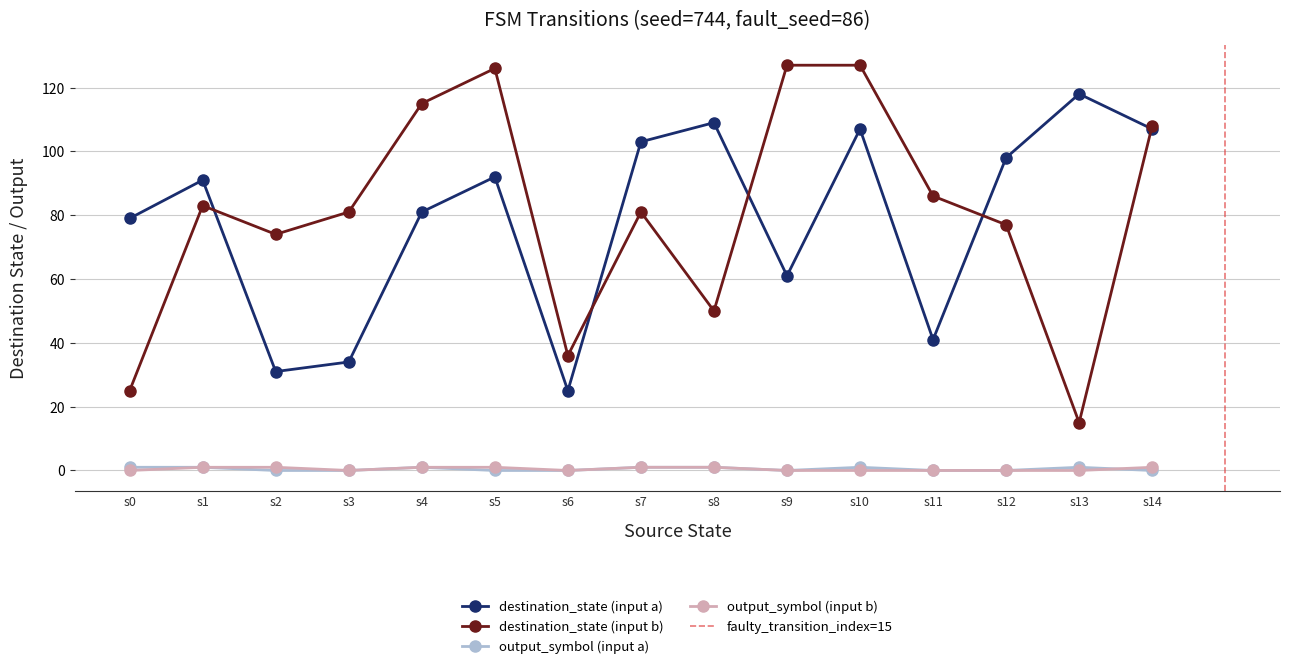

Which series has the widest spread of values?

destination_state (input b)